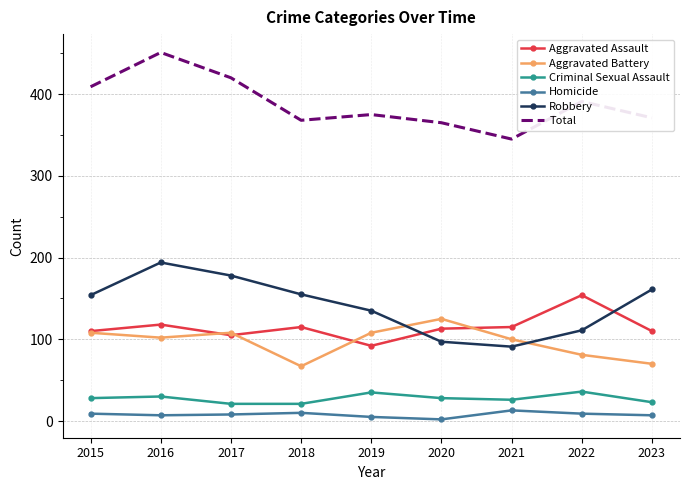

True or false: Total and Aggravated Assault cross at least once.

False